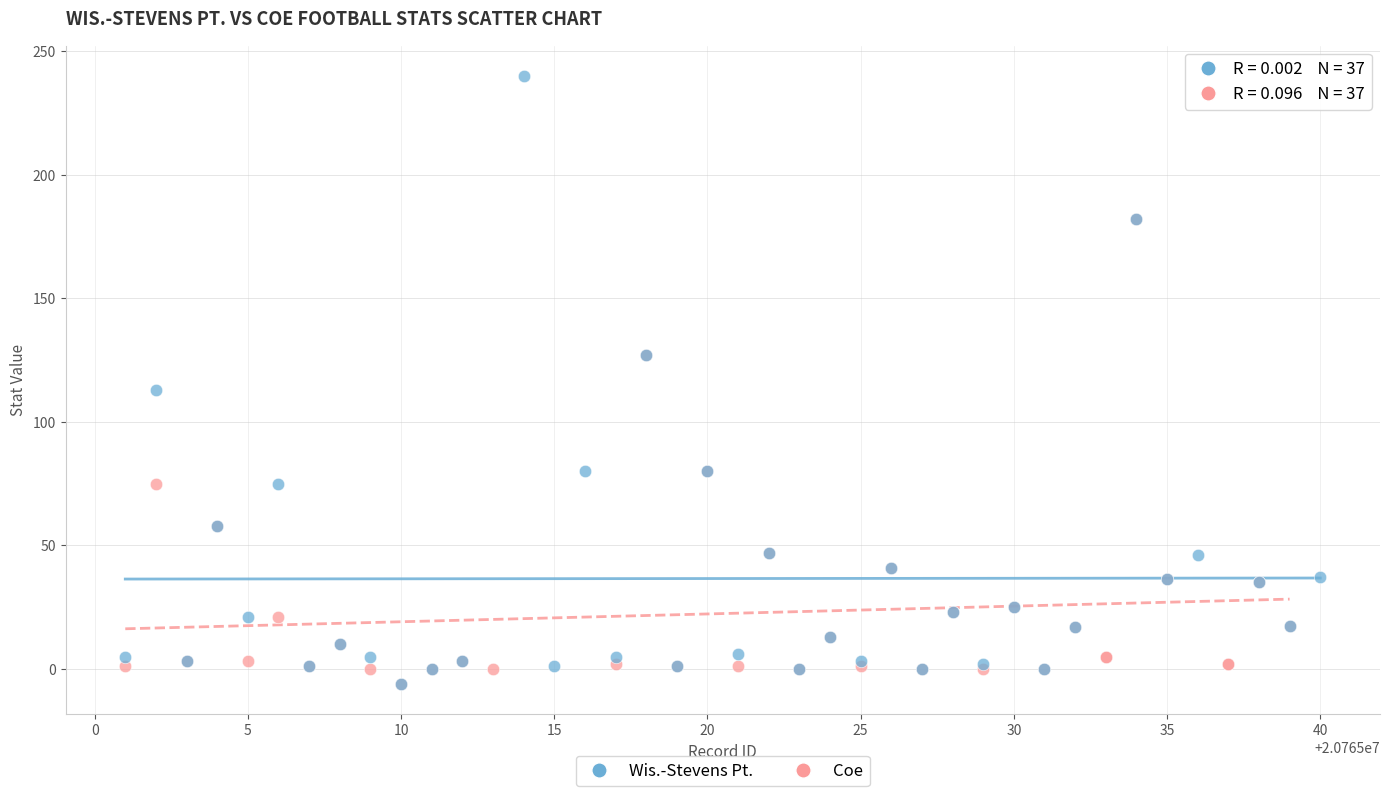

Which series reaches the maximum Y coordinate?

Wis.-Stevens Pt.